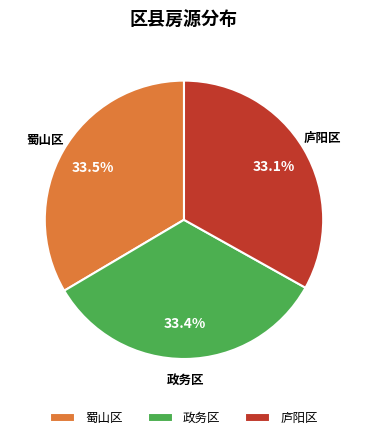

What is the total percentage of 蜀山区 and 庐阳区?

66.6%